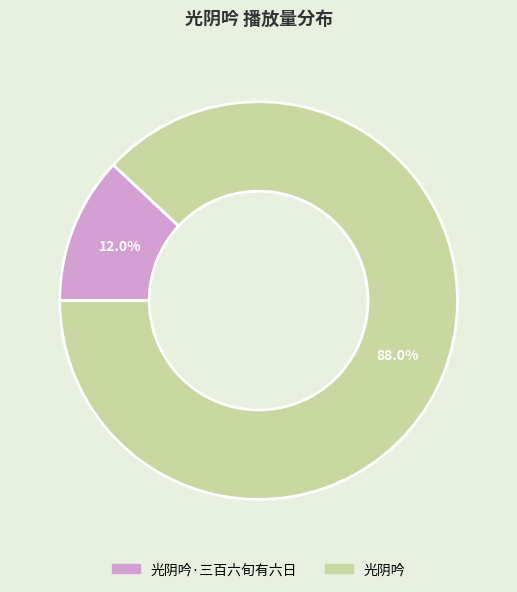

Which has a higher value, 光阴吟·三百六旬有六日 or 光阴吟?

光阴吟